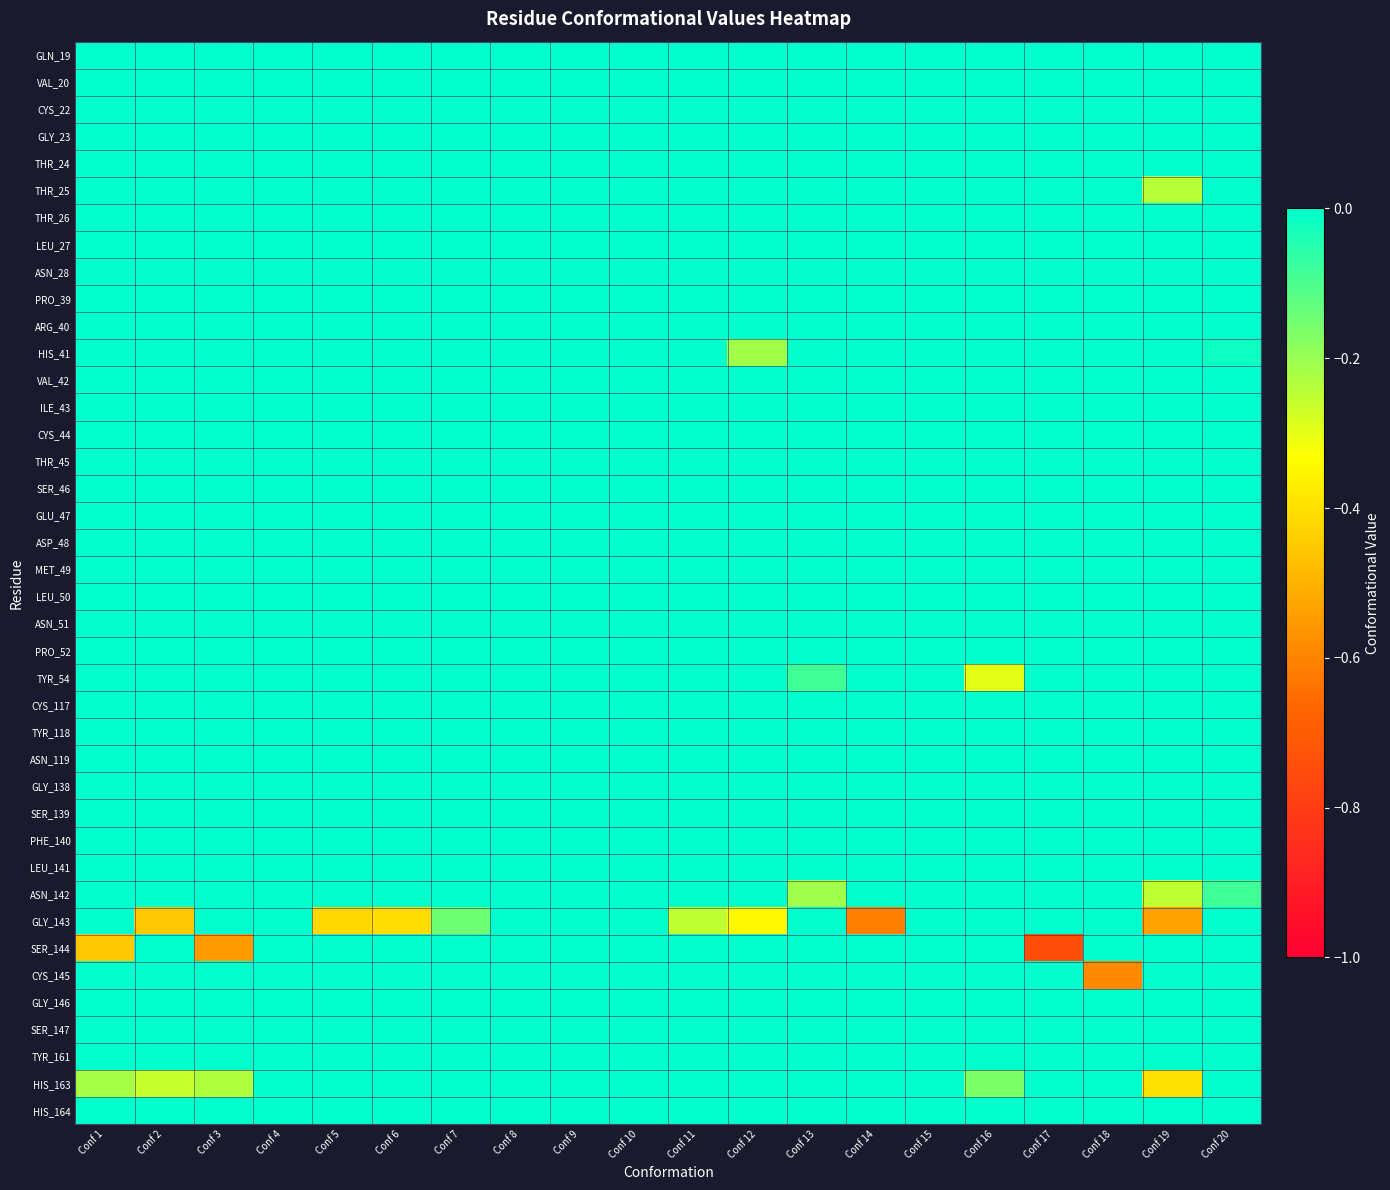

What is the smallest value displayed?

-0.7